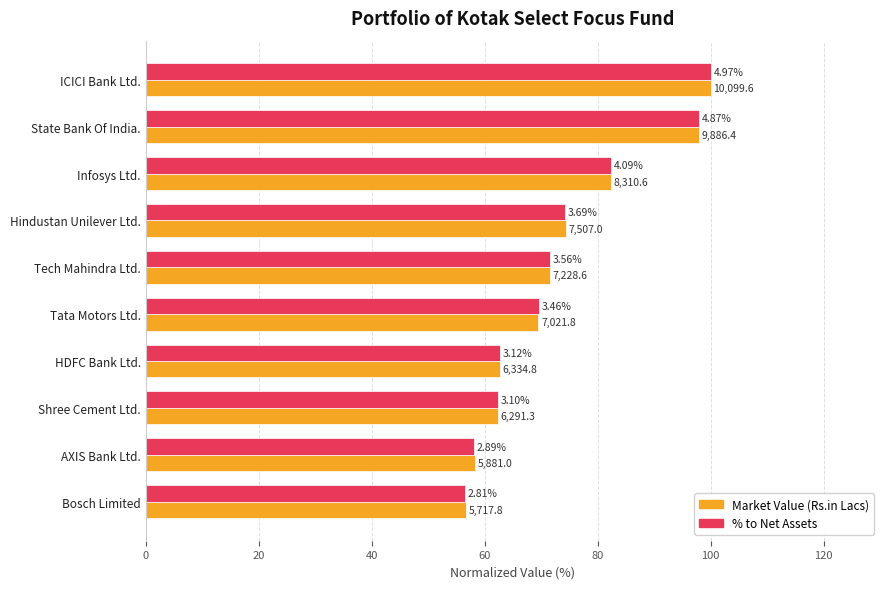

What are all the series names shown in the legend?

Market Value (Rs.in Lacs), % to Net Assets